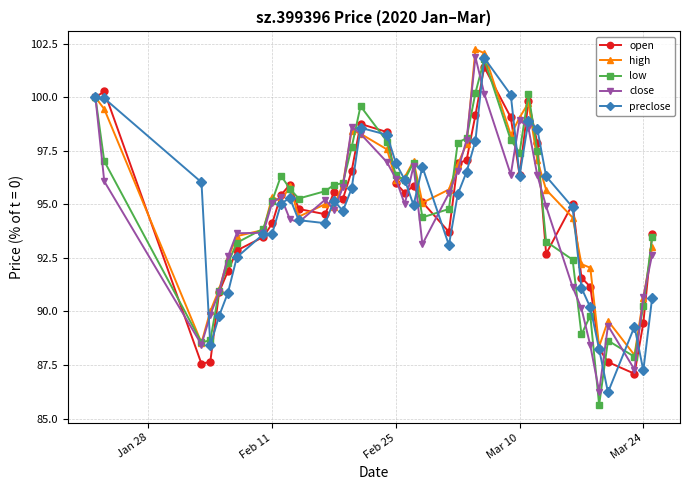

True or false: open has more than 1 interior local peaks.

True